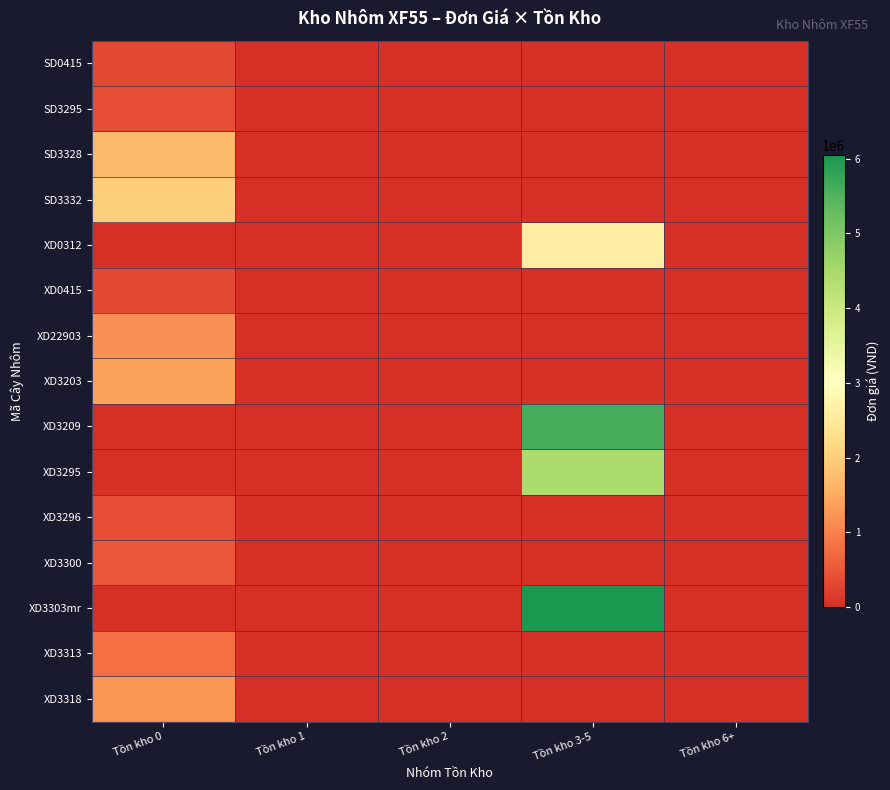

Rank the series at Tồn kho 6+ from highest to lowest value.

SD0415, SD3295, SD3328, SD3332, XD0312, XD0415, XD22903, XD3203, XD3209, XD3295, XD3296, XD3300, XD3303mr, XD3313, XD3318